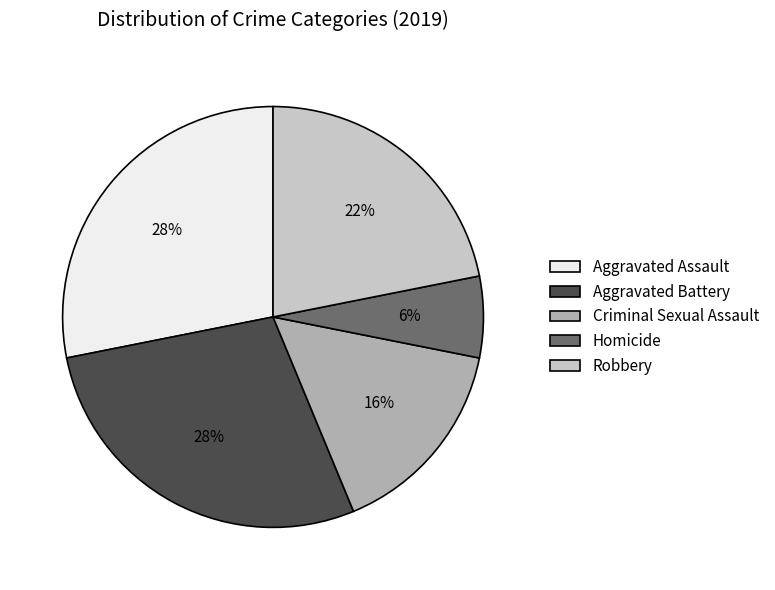

What percentage is the Criminal Sexual Assault slice, to the nearest percent?

16%